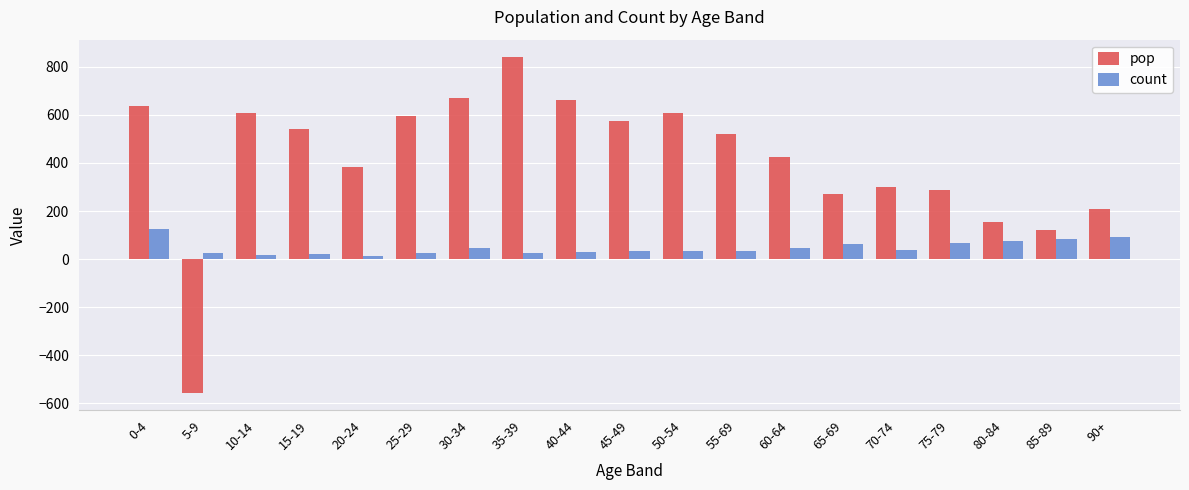

List the series in order of their overall mean, highest first.

pop, count